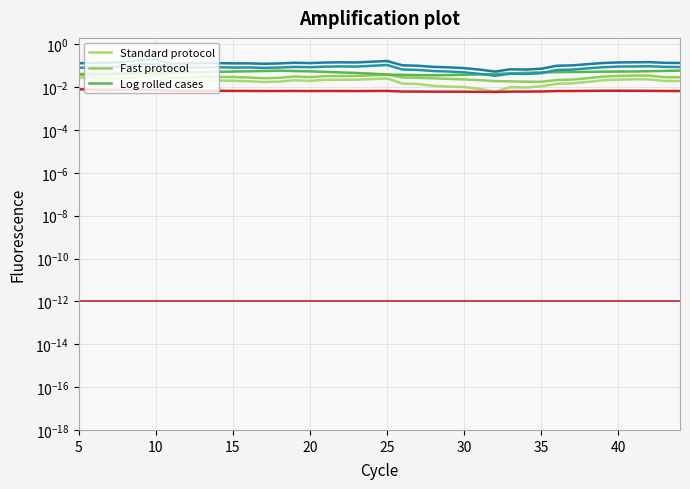

The value of log_rolled_cases.y at 20 is 0.0. True or false?

False